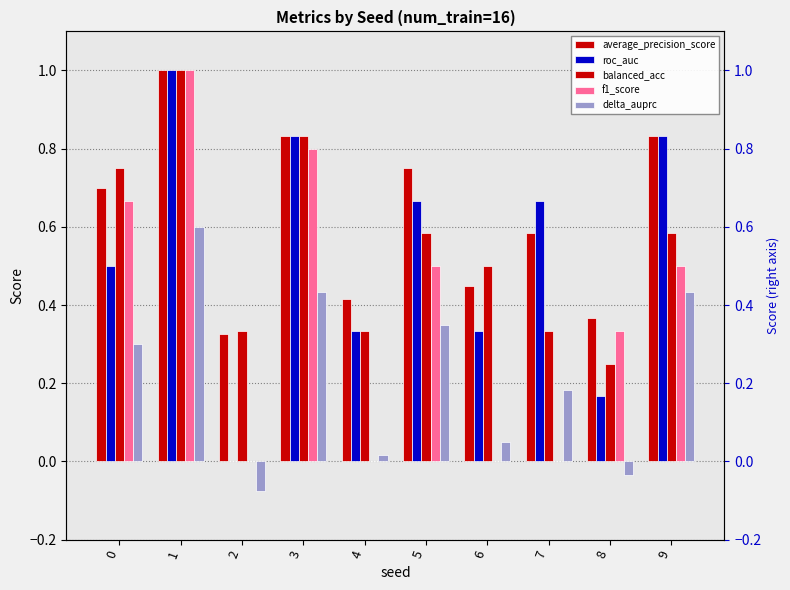

List the labels in order of f1_score value, largest first.

1, 3, 0, 5, 9, 8, 2, 4, 6, 7